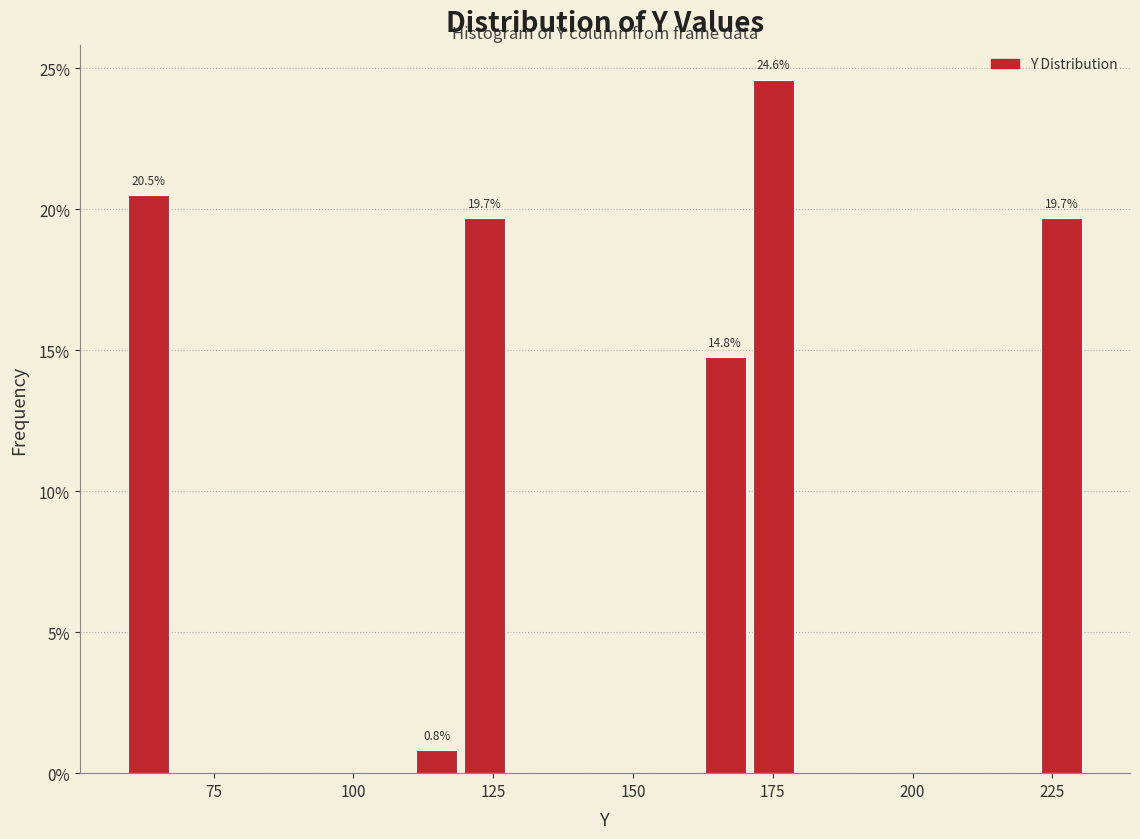

Read against the x-axis, roughly where is the centre of the tallest bar?

175